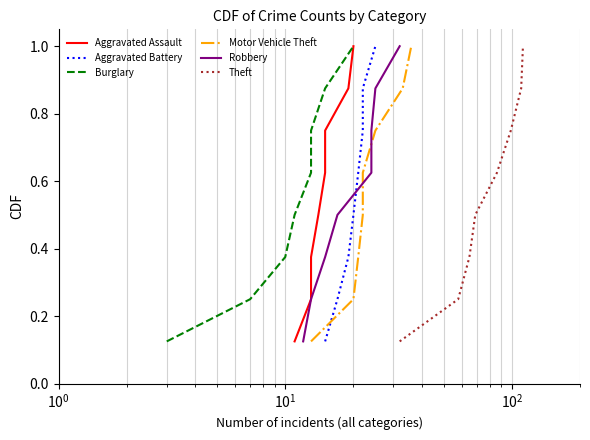

What is the highest value of the Theft series?

1.0